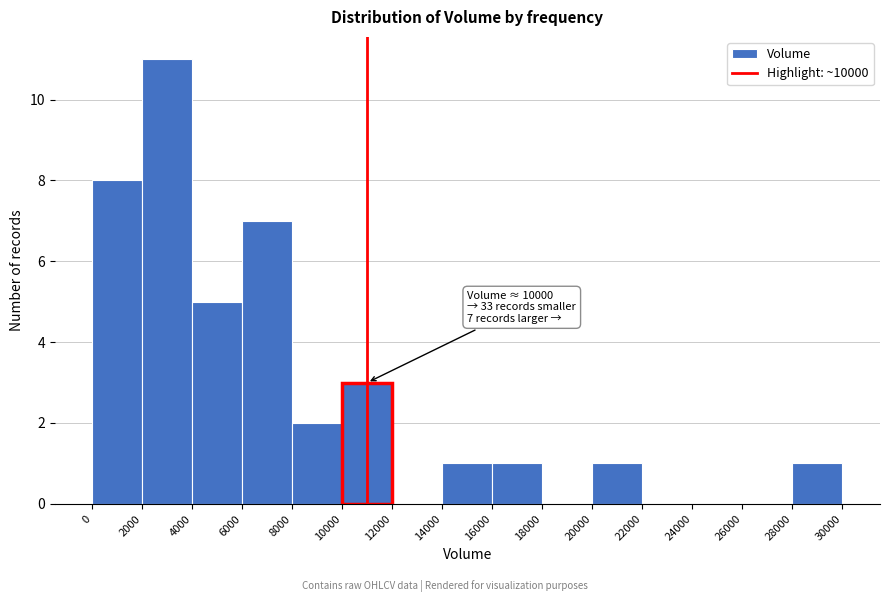

Over which range of the x-axis is the bar tallest?

2000 to 4000